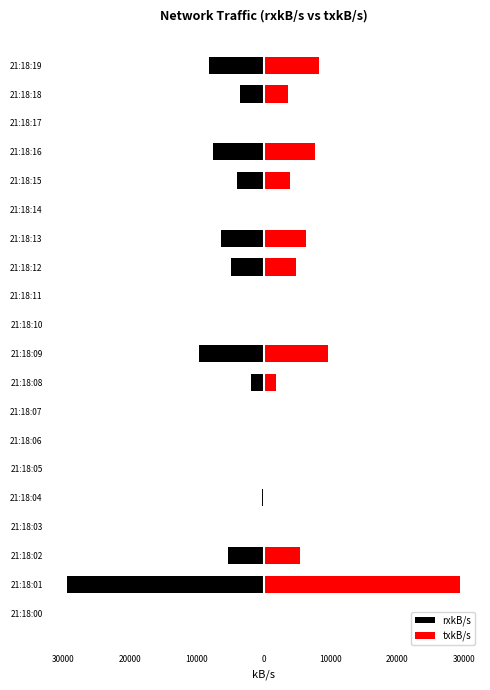

Does the chart contain any negative values?

Yes